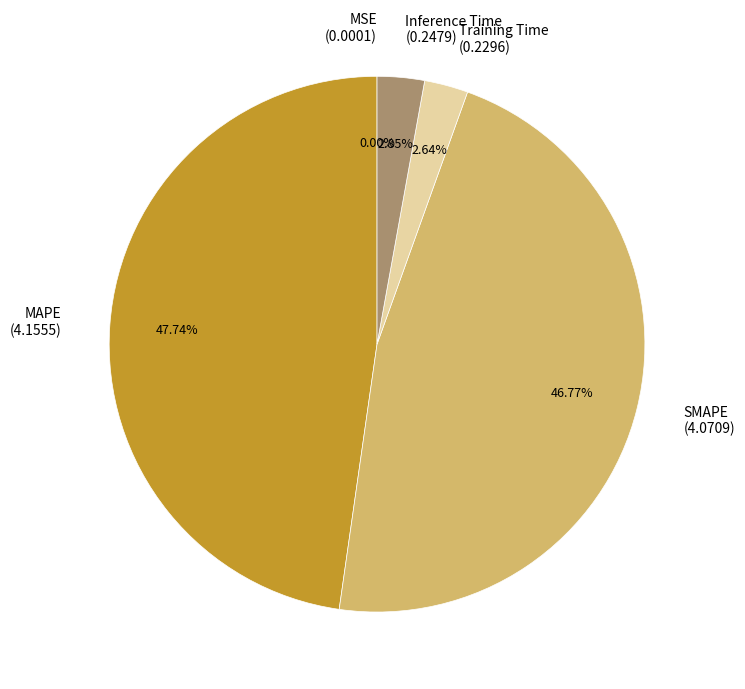

Do SMAPE (4.0709) and Inference Time (0.2479) together represent more than half of the pie?

No